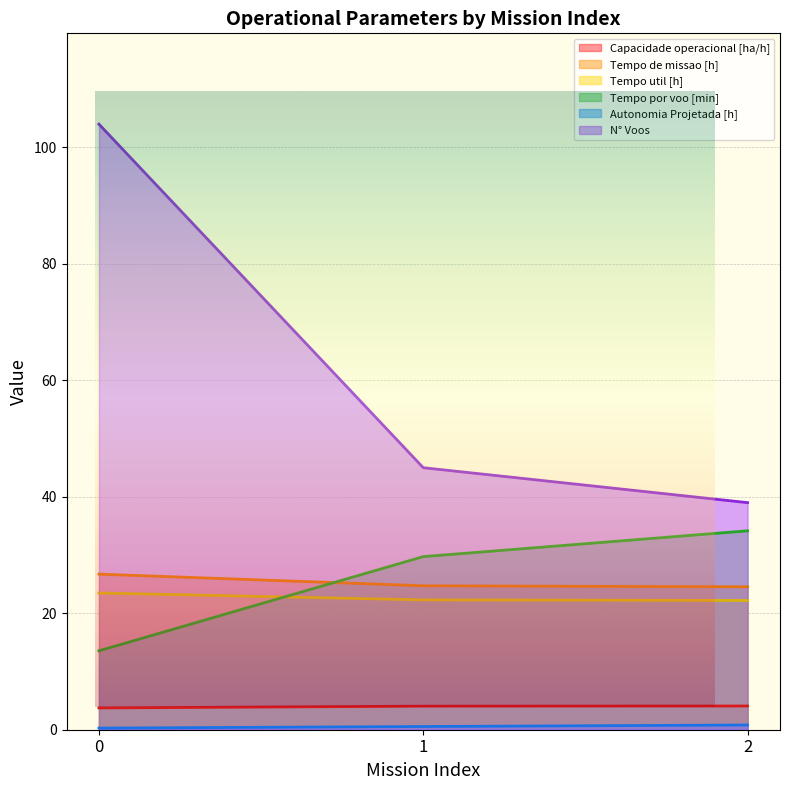

At which label does Autonomia Projetada [h] reach its peak?

2